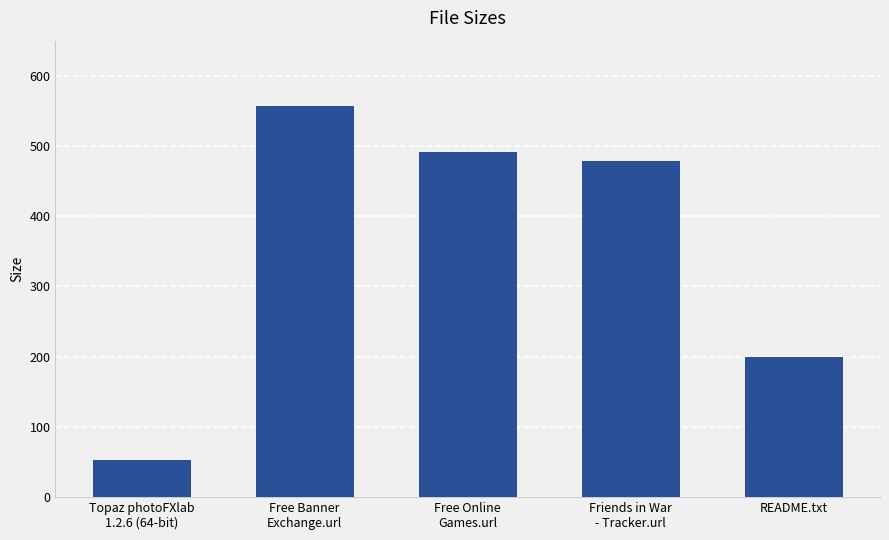

Where is the data nearest to the value 304?

README.txt